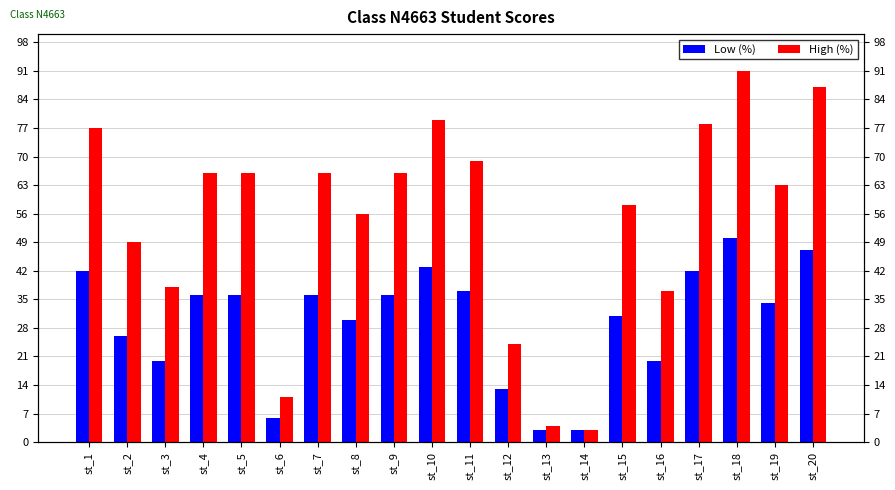

List the labels in order of High (%) value, largest first.

st_18, st_20, st_10, st_17, st_1, st_11, st_4, st_5, st_7, st_9, st_19, st_15, st_8, st_2, st_3, st_16, st_12, st_6, st_13, st_14